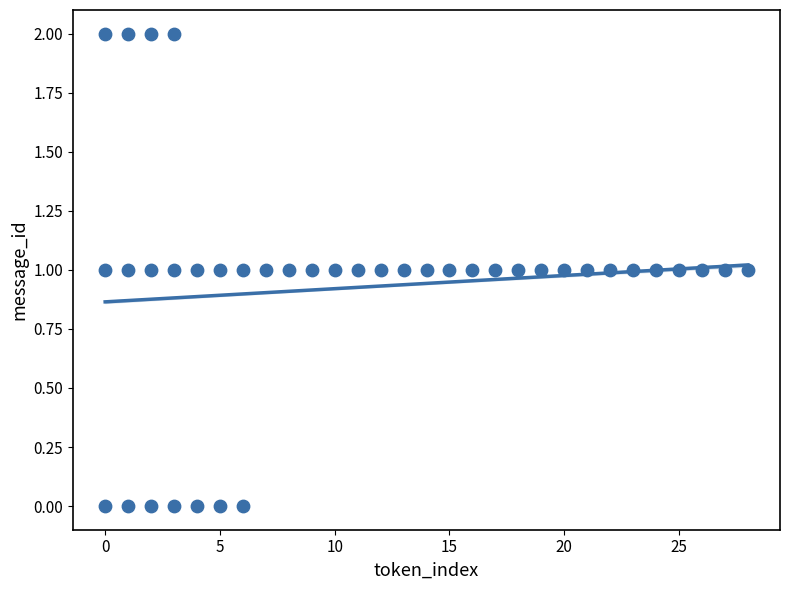

What is the range of X values (max minus min)?

28